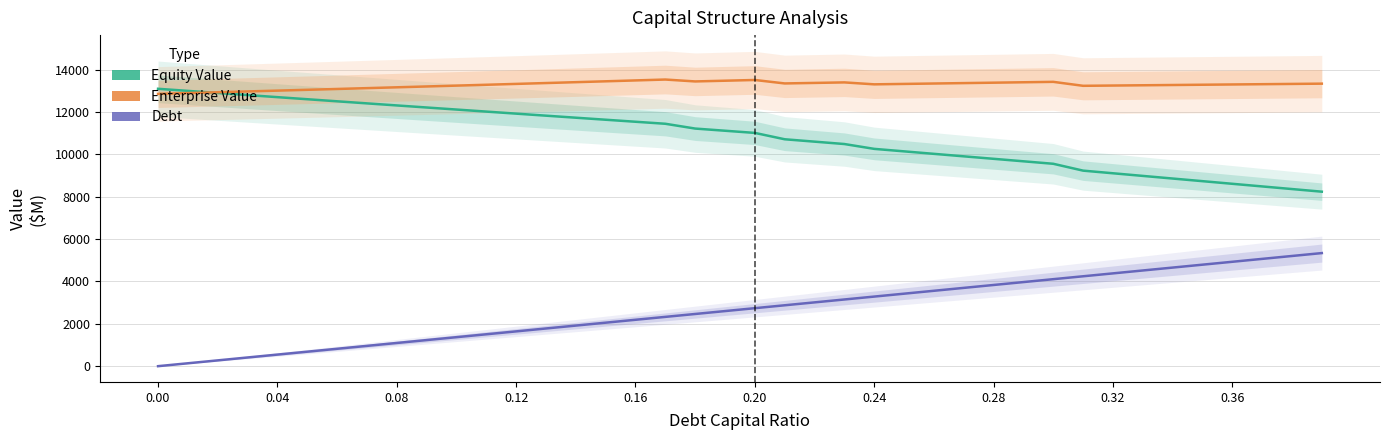

What is the average value of the Debt series?

2669.2